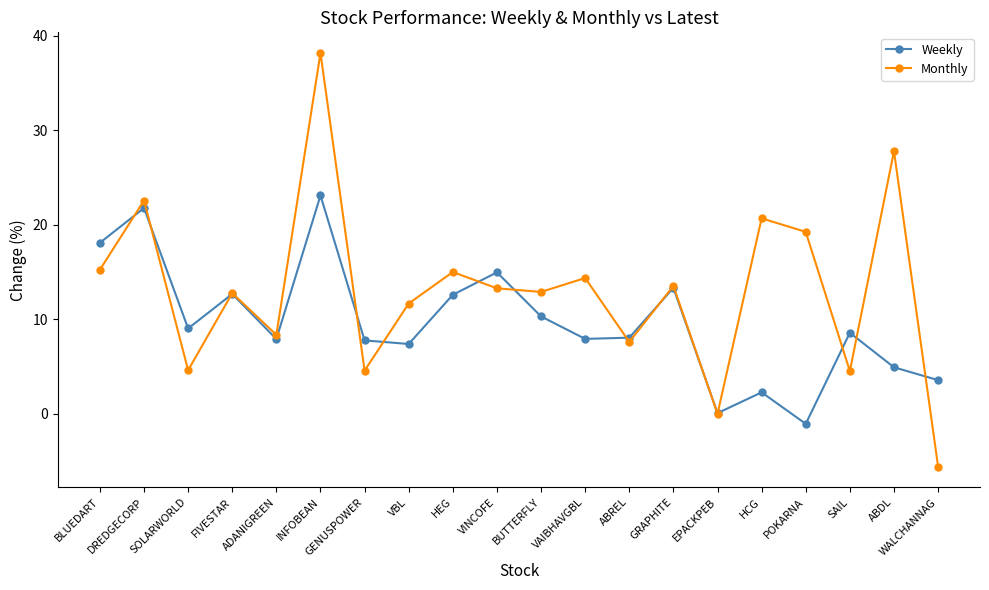

At which category does the chart reach its peak across all series?

INFOBEAN